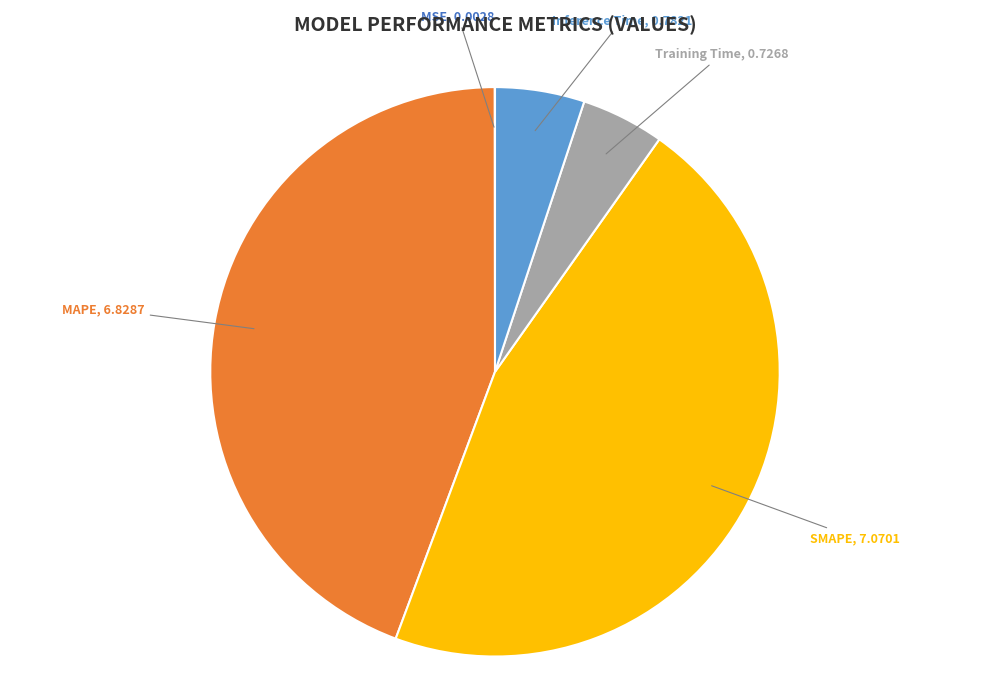

Is there any slice that represents more than half of the pie?

No